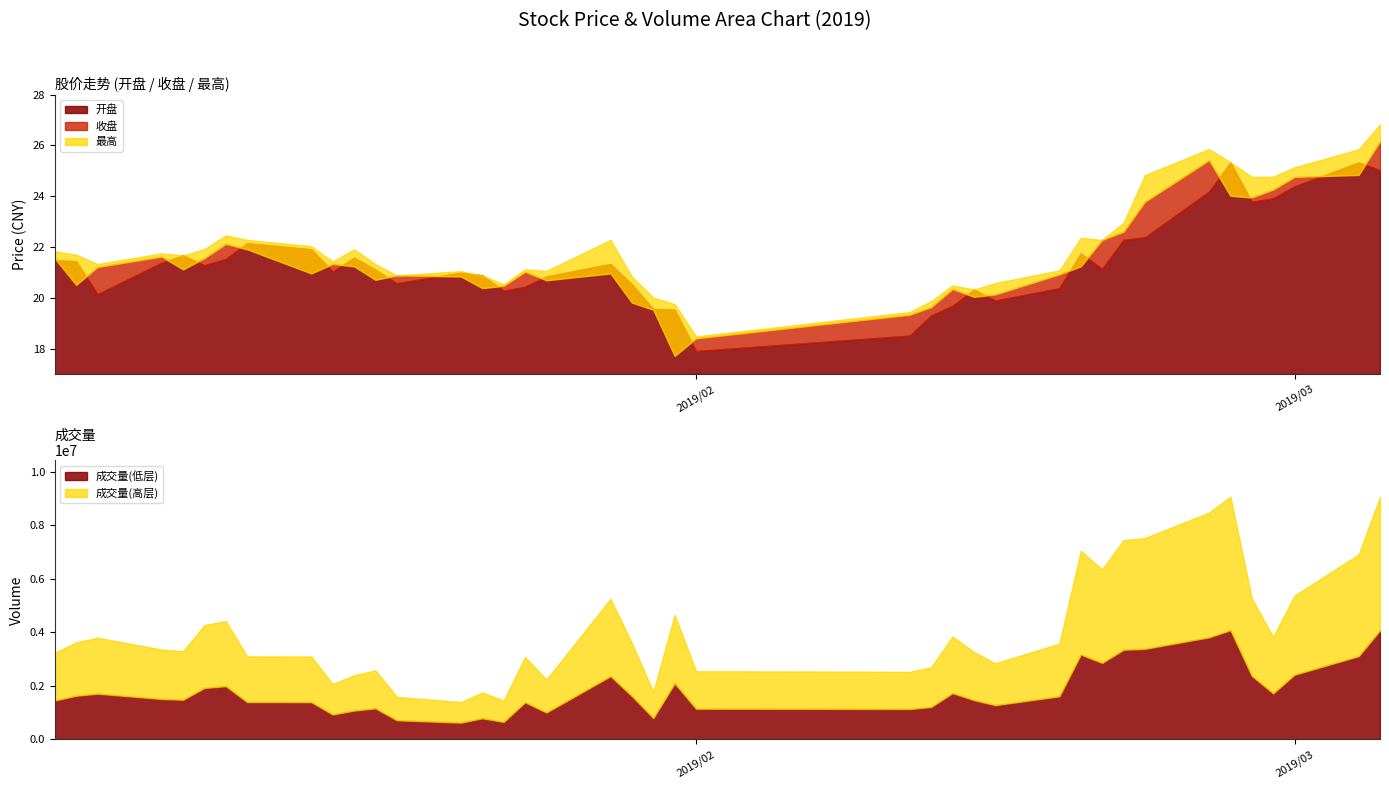

True or false: 开盘 and 最高 cross at least once.

False